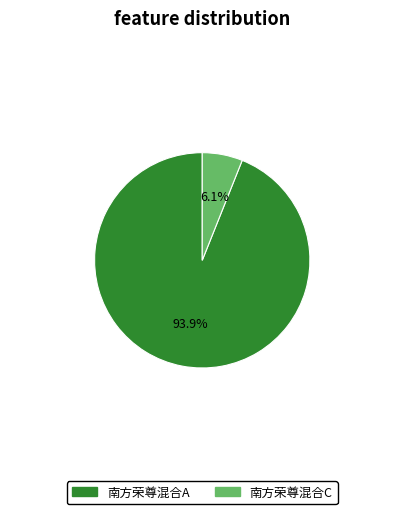

What is the majority slice?

南方荣尊混合A